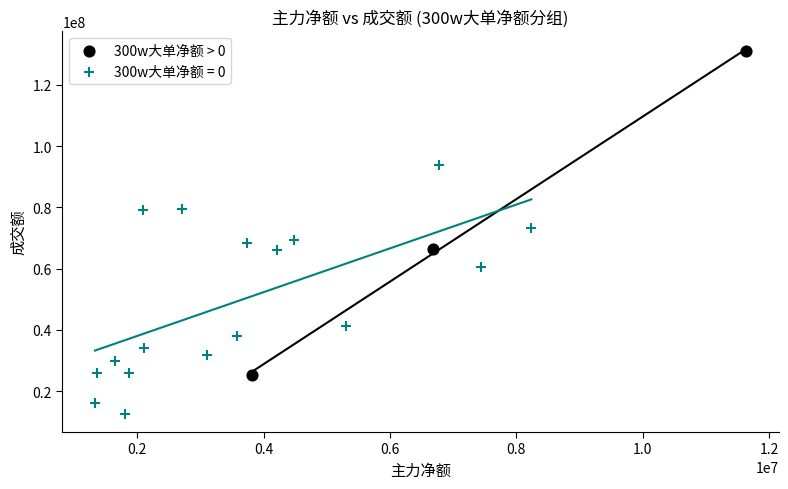

Which series reaches the minimum Y coordinate?

300w大单净额 = 0